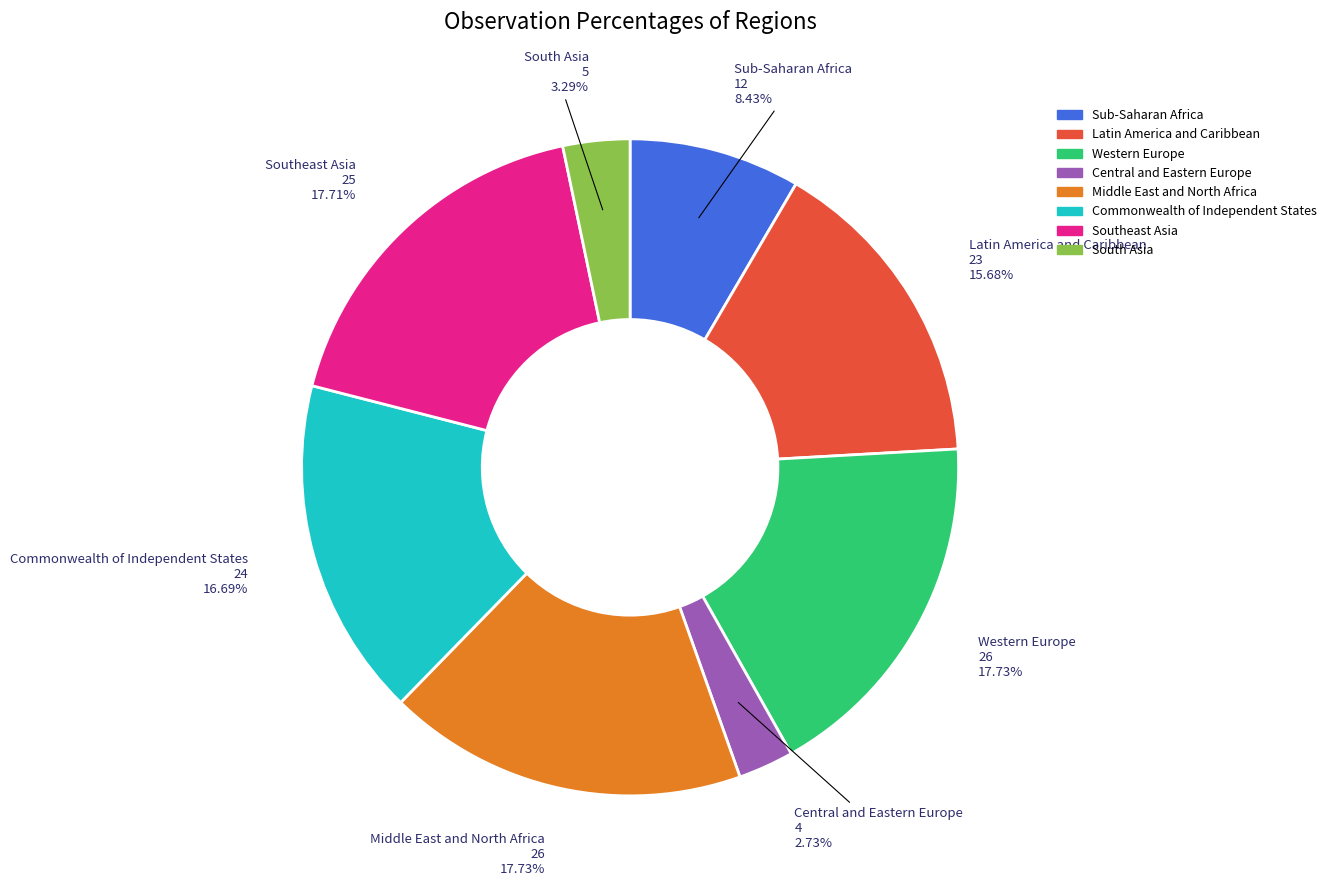

Does any single category account for the majority?

No